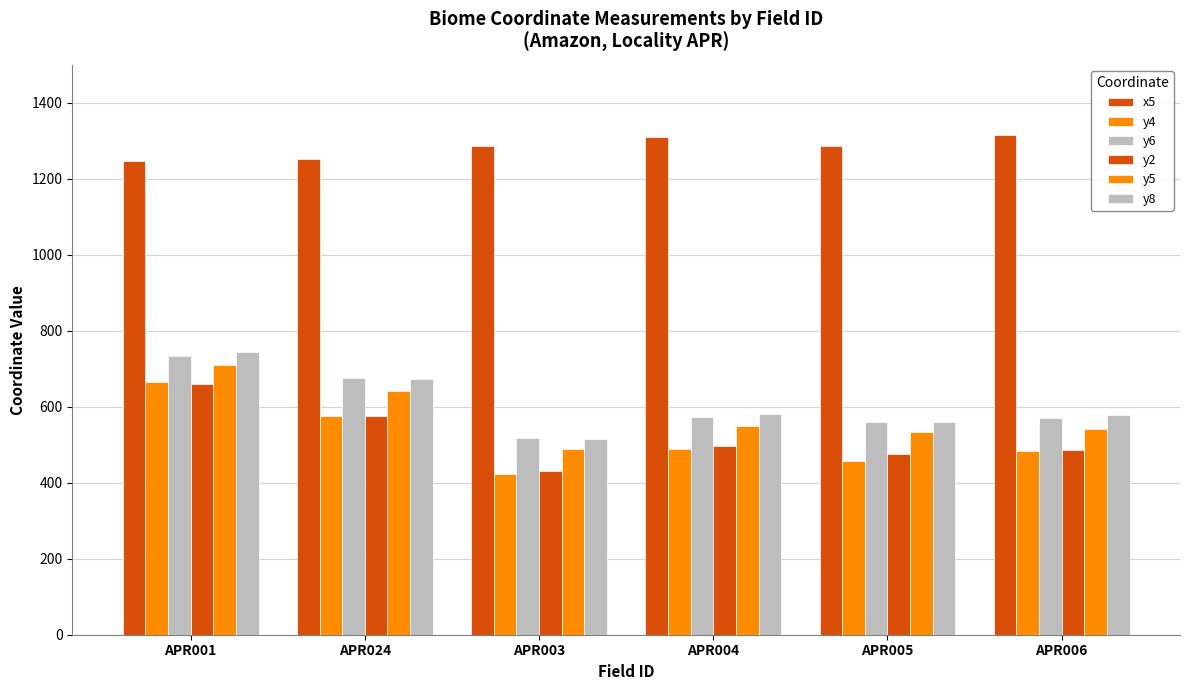

Which category has the lowest value in the y5 series?

APR003